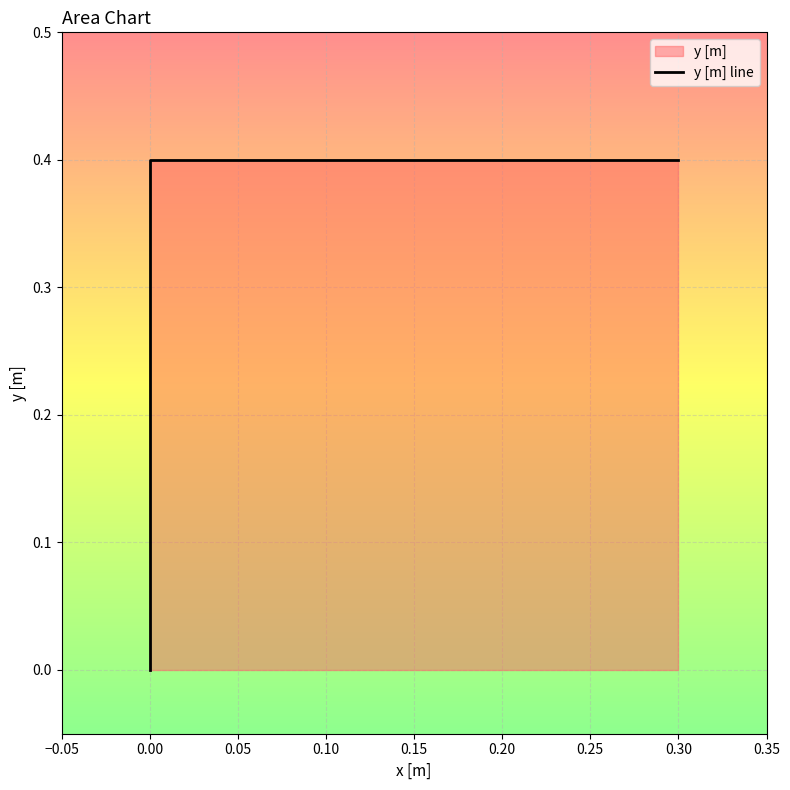

Count the number of categories in the chart.

3